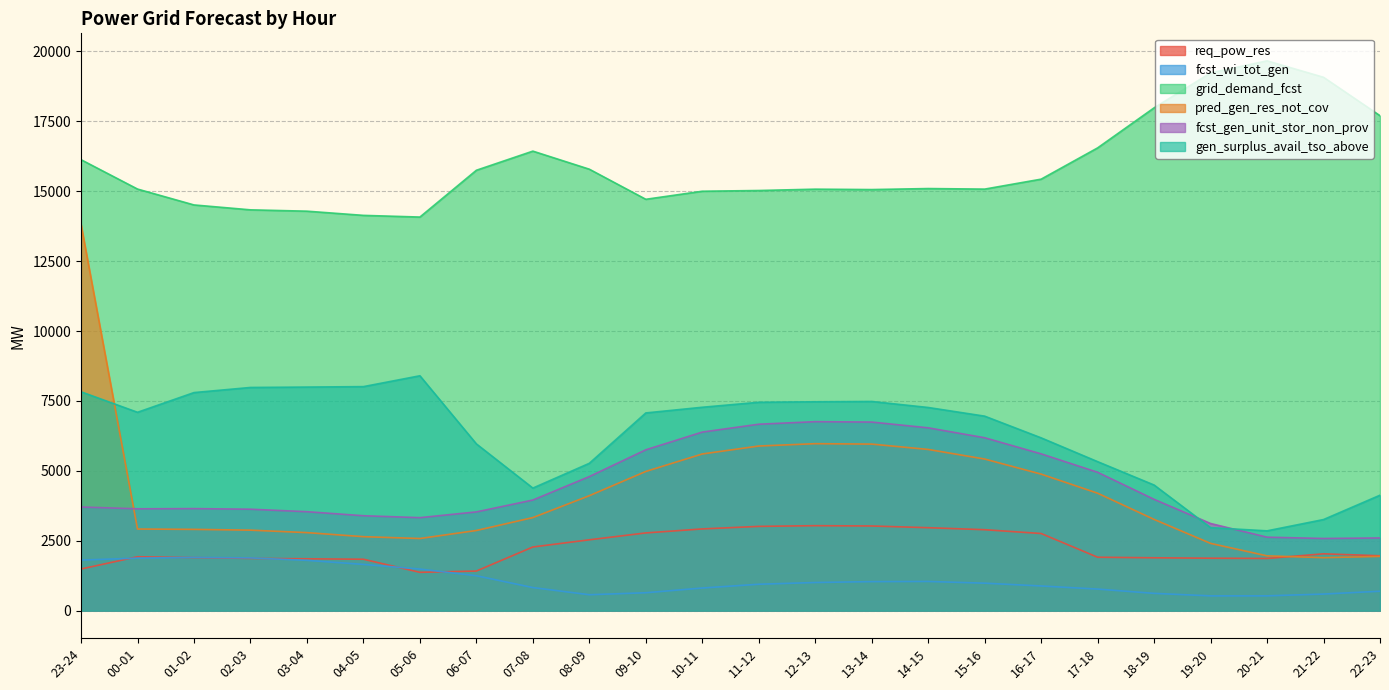

What are all the series names shown in the legend?

req_pow_res, fcst_wi_tot_gen, grid_demand_fcst, pred_gen_res_not_cov, fcst_gen_unit_stor_non_prov, gen_surplus_avail_tso_above